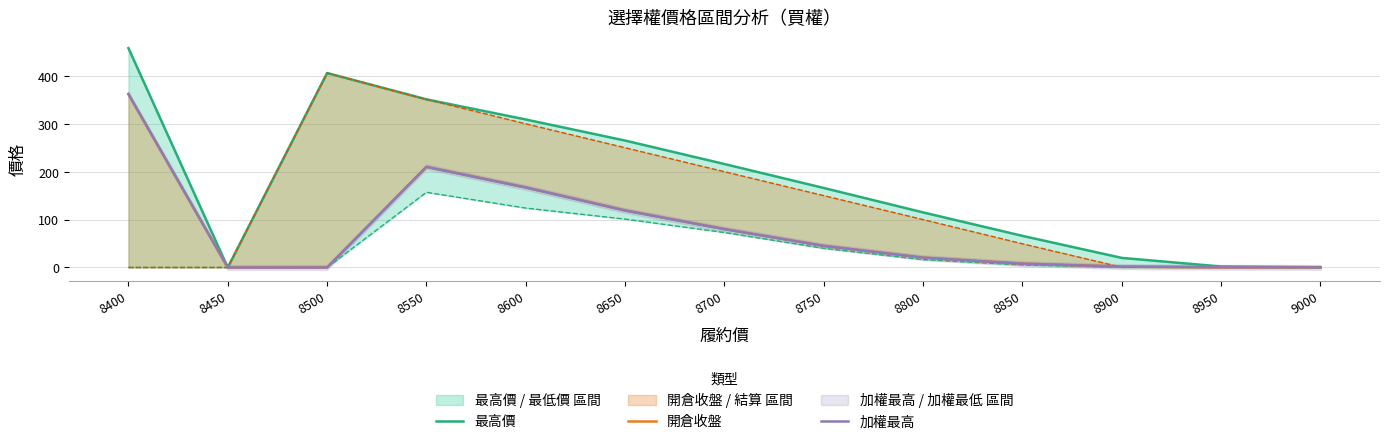

List the labels in order of 加權最高 value, smallest first.

8450, 8500, 9000, 8950, 8900, 8850, 8800, 8750, 8700, 8650, 8600, 8550, 8400